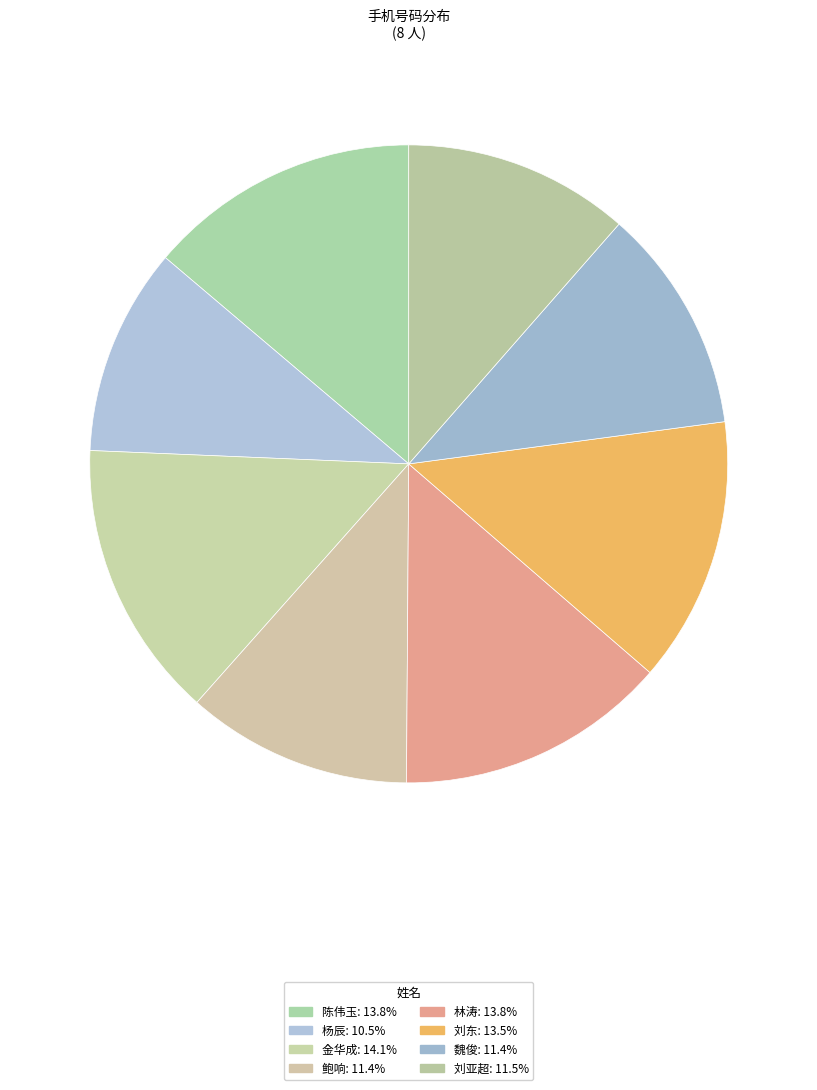

Rank the categories by value from lowest to highest.

杨辰, 魏俊, 鲍响, 刘亚超, 刘东, 林涛, 陈伟玉, 金华成